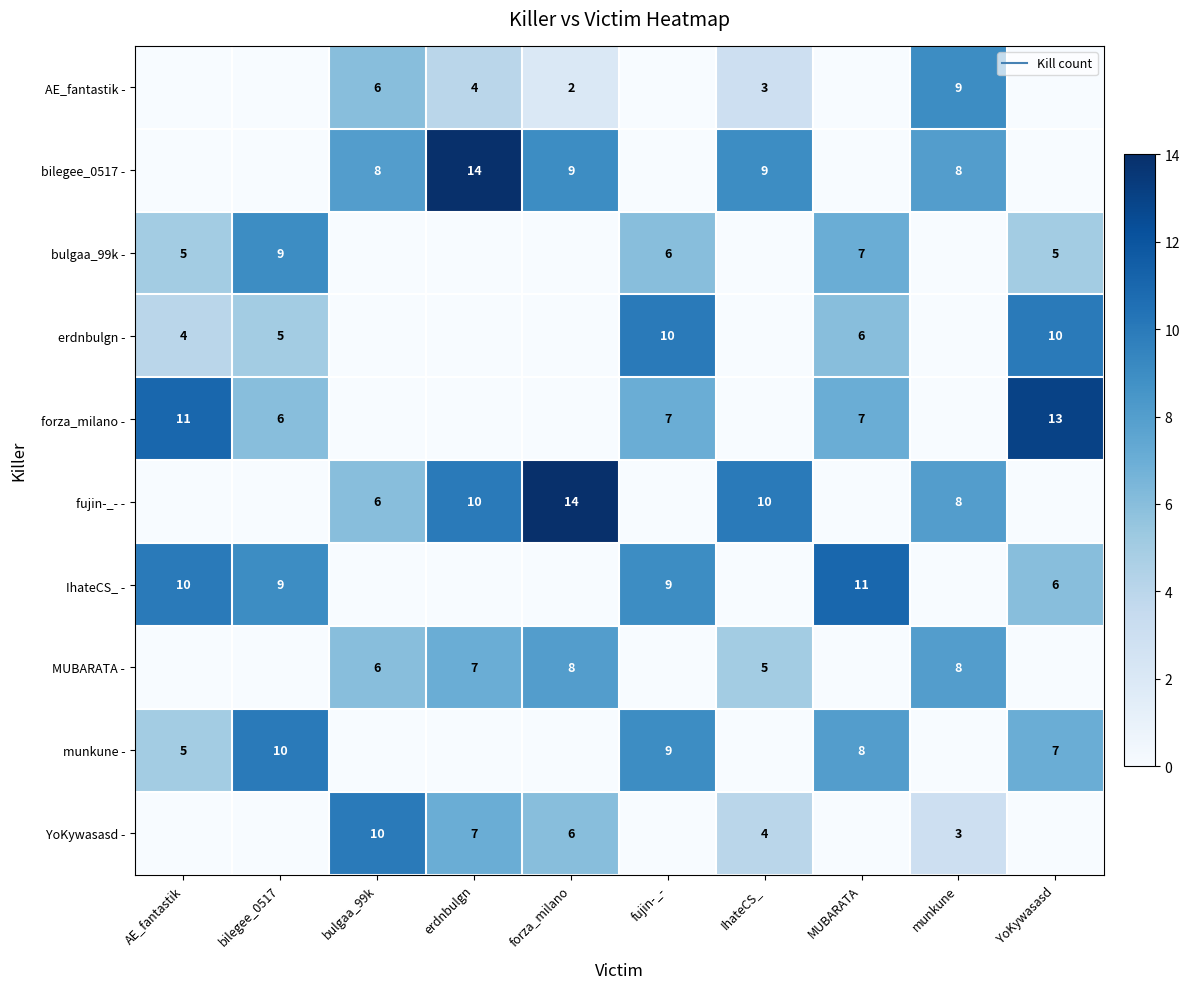

Where is fujin-_- - nearest to the value 7?

bulgaa_99k